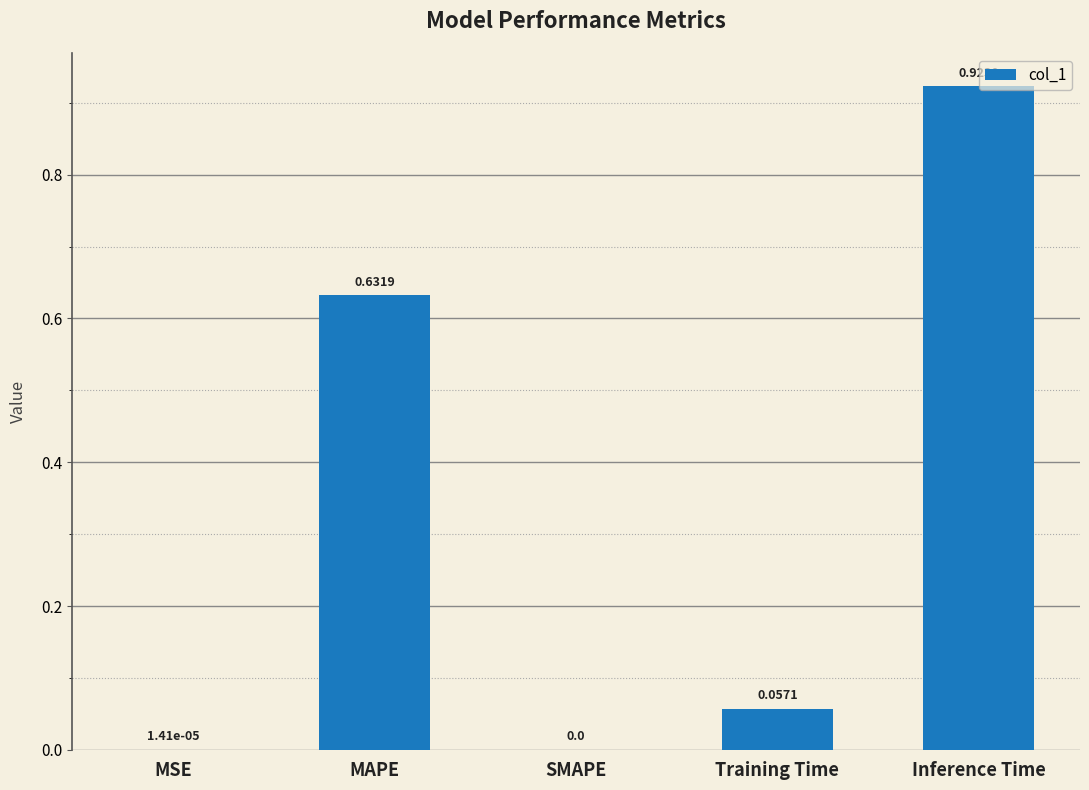

Is it true that the value at SMAPE is 0.0?

True